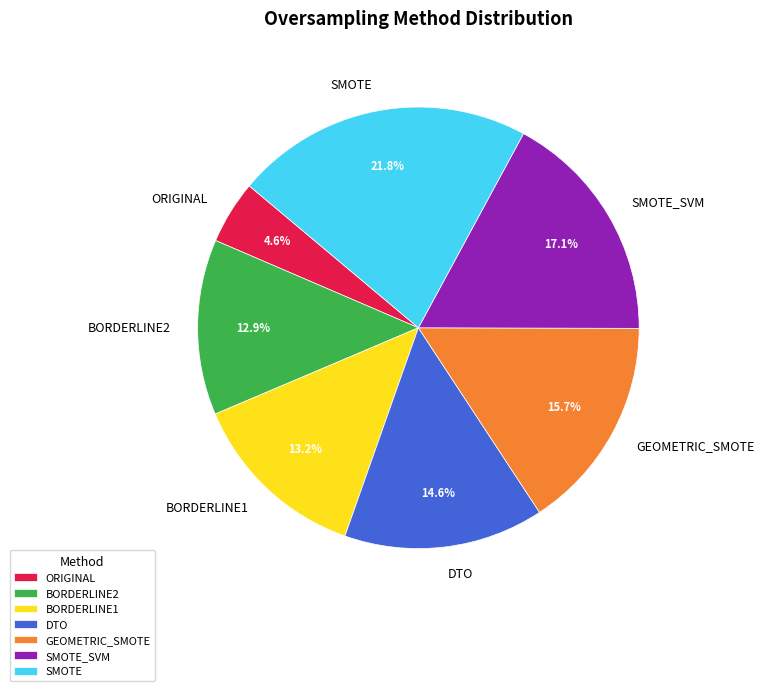

Do BORDERLINE2 and SMOTE_SVM together represent more than half of the pie?

No